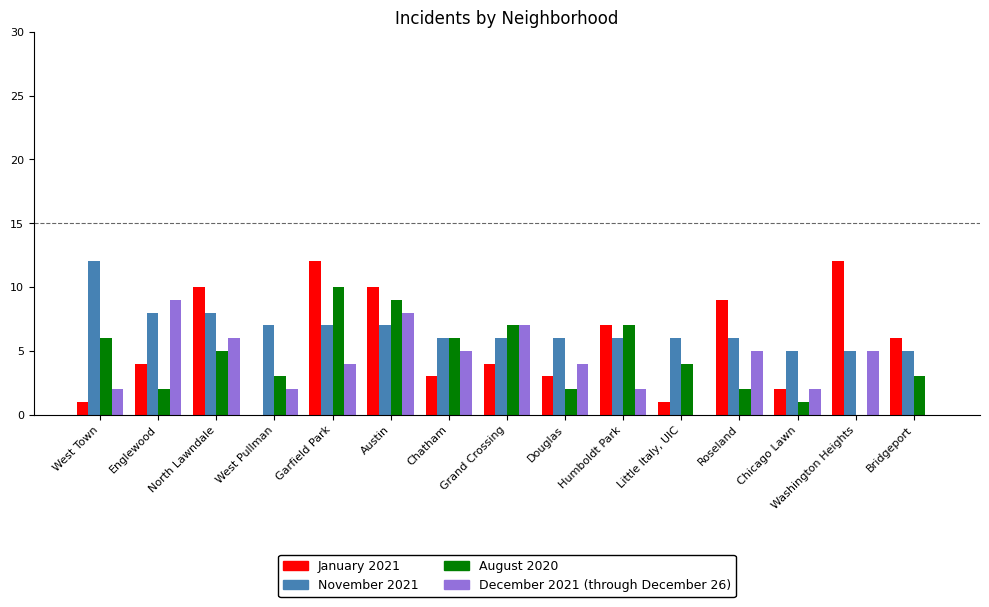

Which series has the largest range (max minus min)?

January 2021